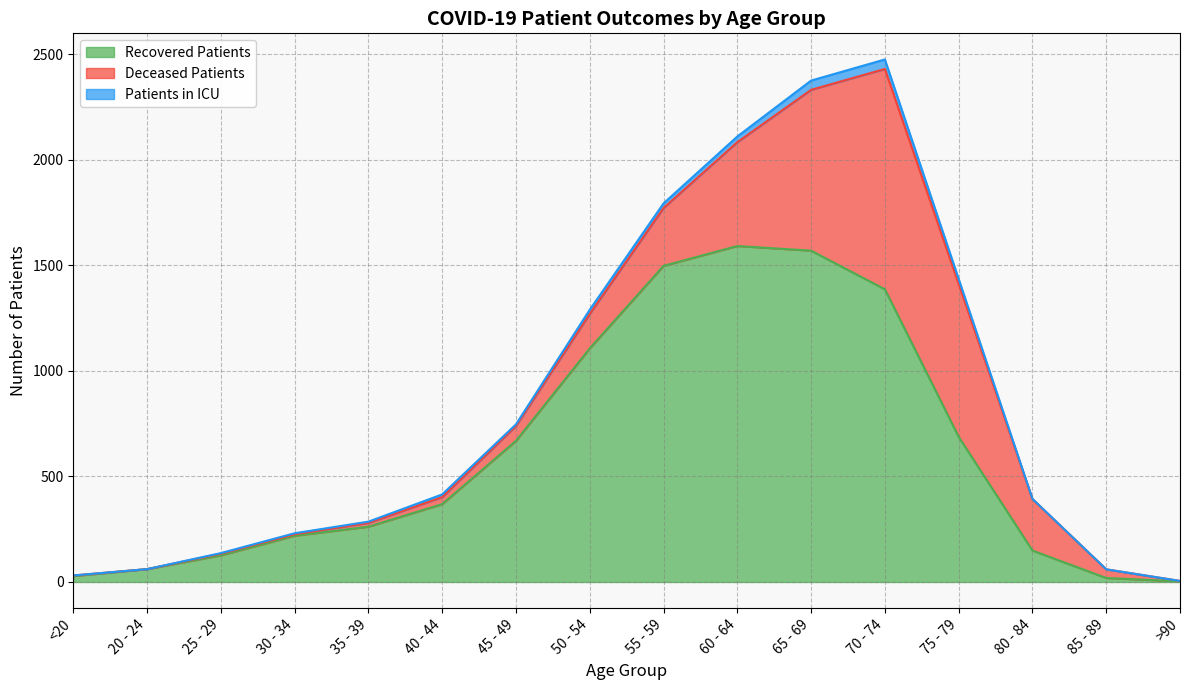

What is the maximum value for Recovered Patients?

1592